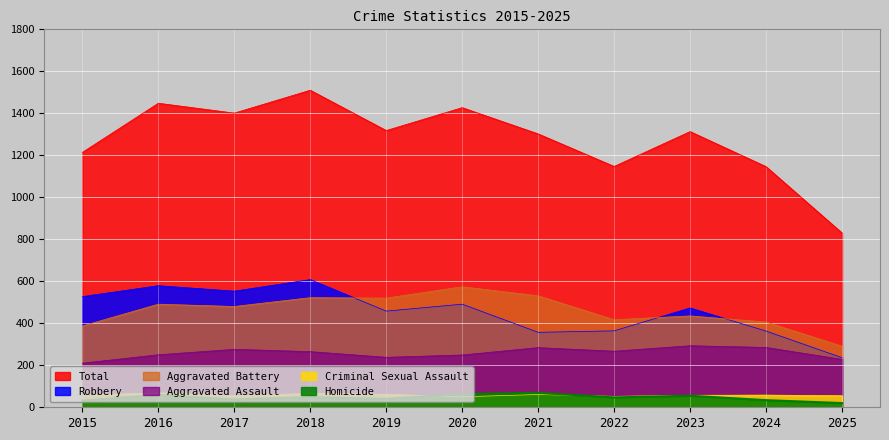

The value of Robbery at 2020 is 491. True or false?

True